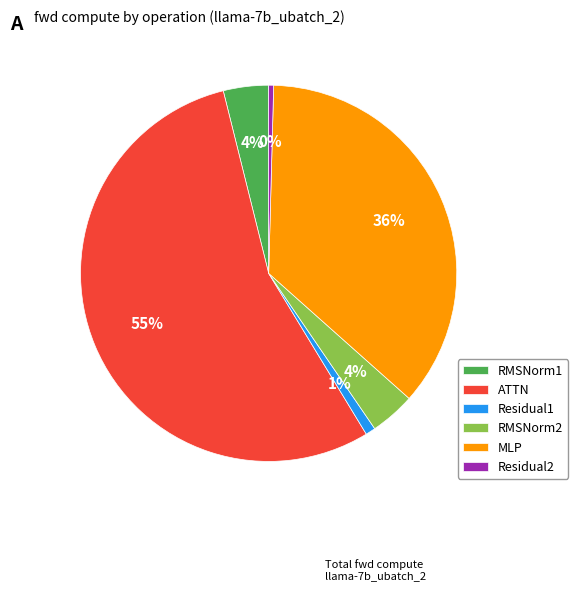

How many slices are in this pie chart?

6